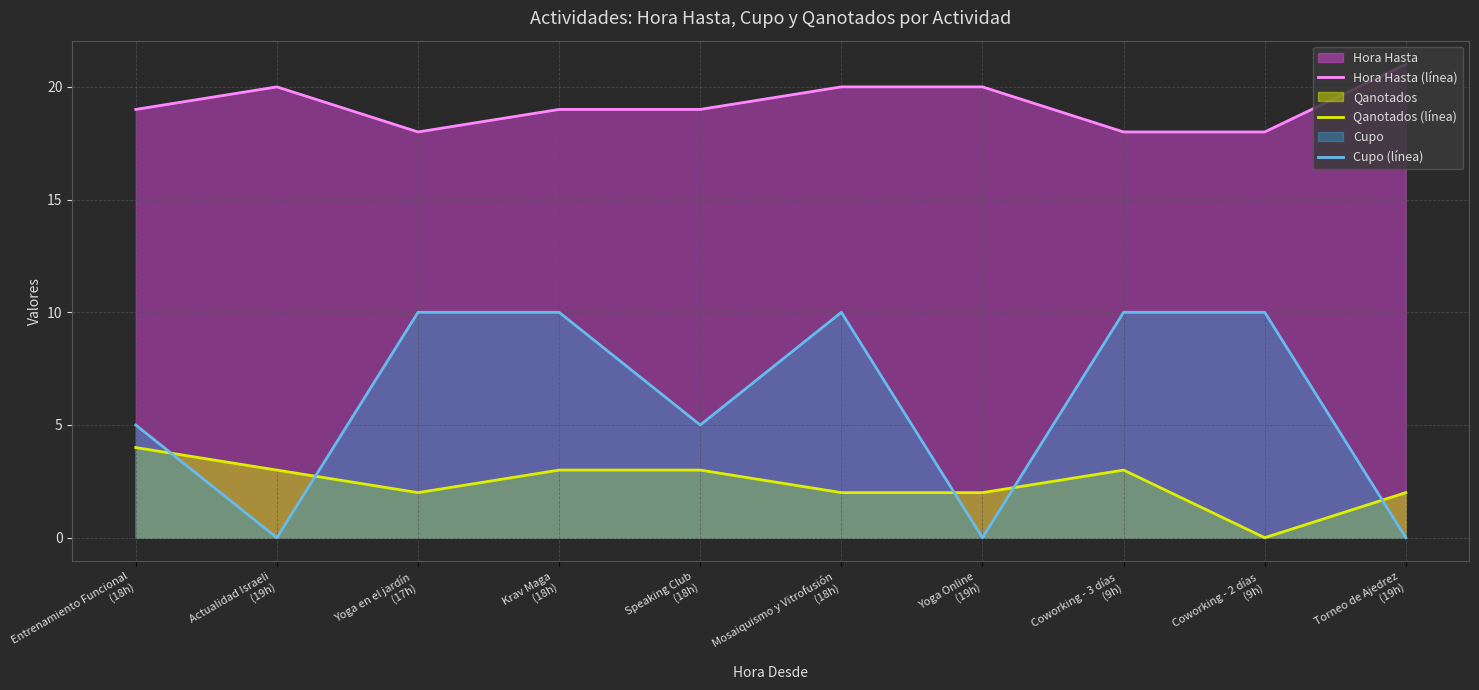

True or false: Qanotados (línea) and Cupo (línea) cross at least once.

True